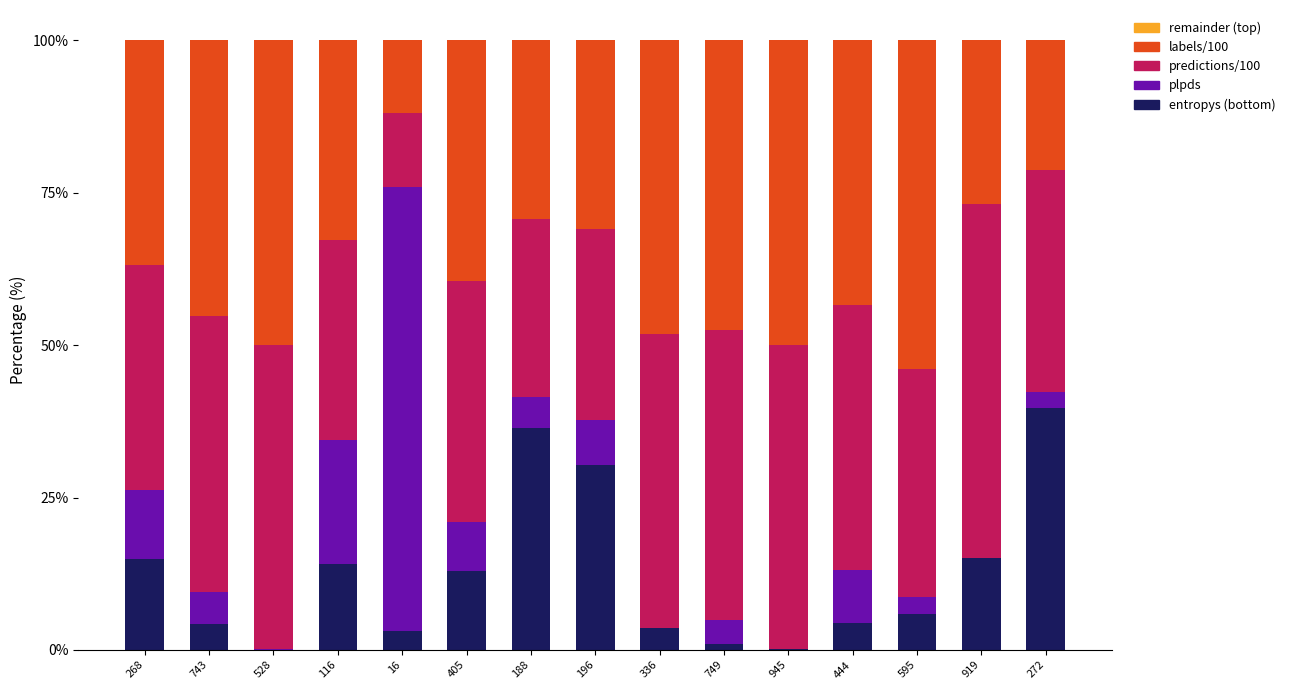

The value of entropys (bottom) at 595 is 2.6. True or false?

False